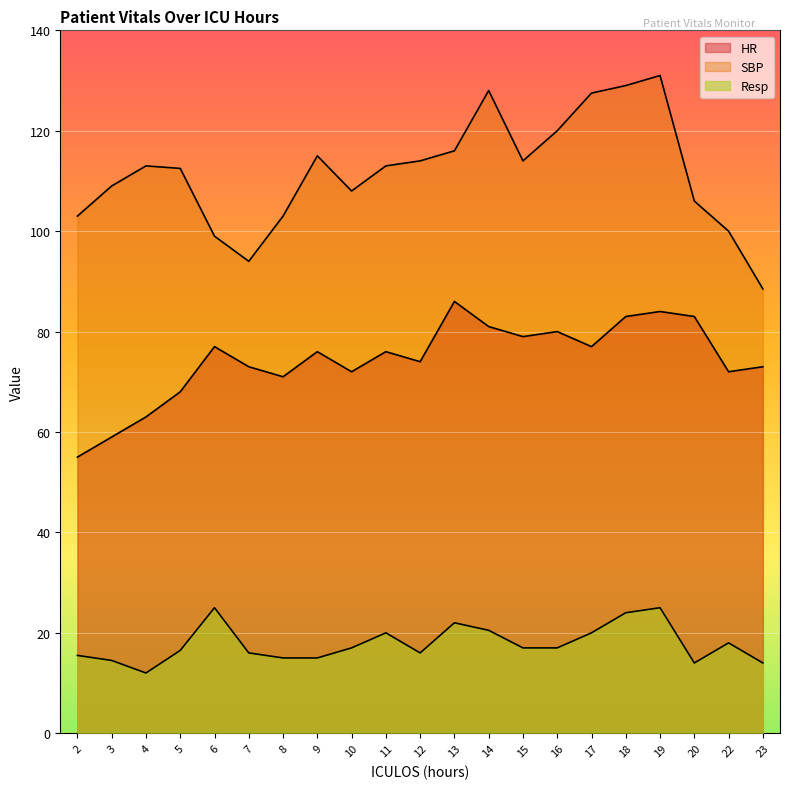

How many lines are shown in the chart?

3